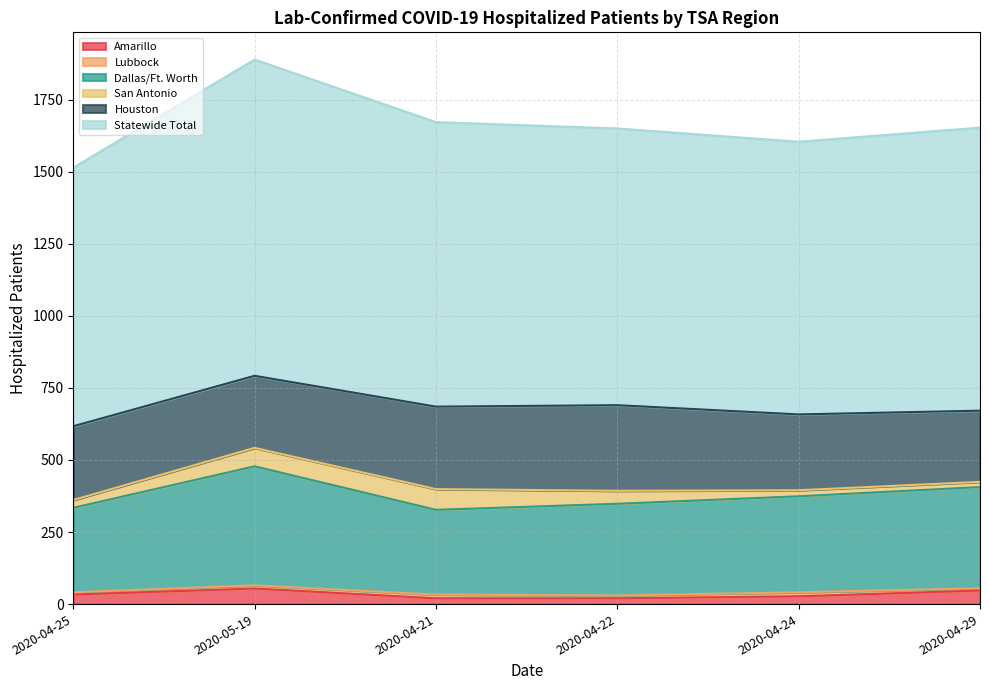

What is the maximum value for Amarillo?

54